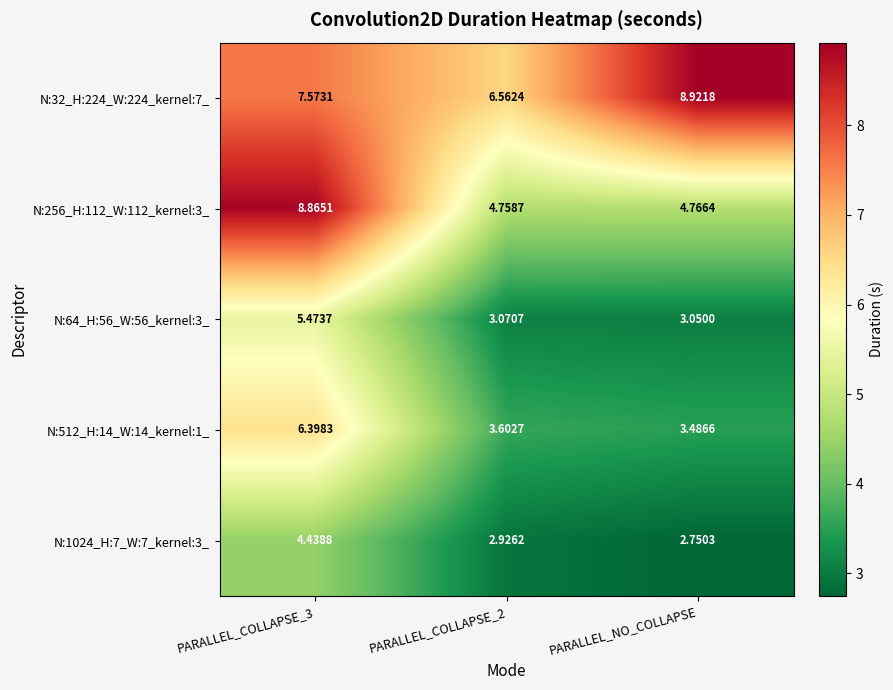

Where is N:256_H:112_W:112_kernel:3_ nearest to the value 6?

PARALLEL_NO_COLLAPSE